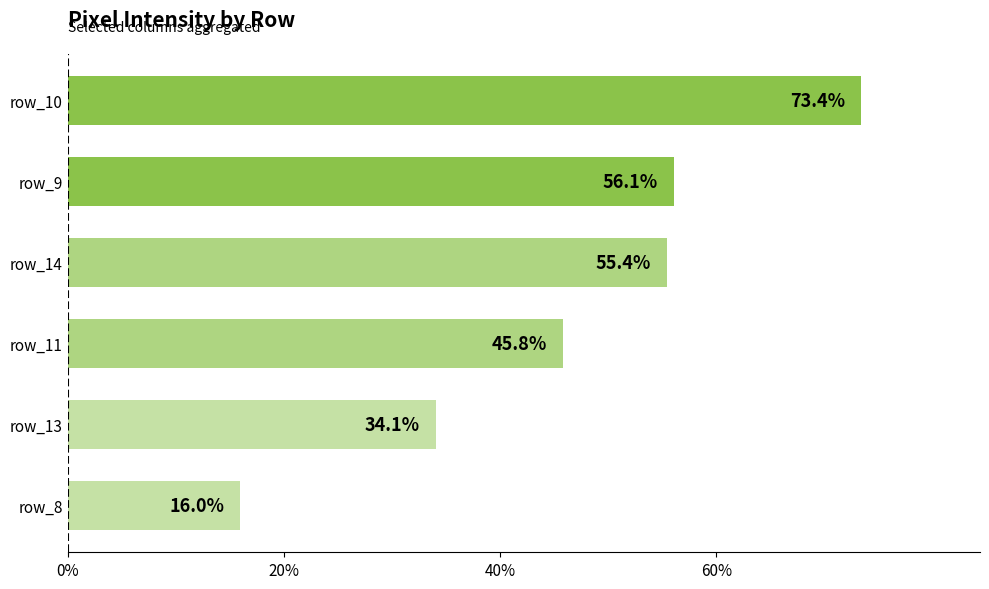

Reading top to bottom, transcribe all the data shown in this chart.

73.4	56.1	55.4	45.8	34.1	16.0